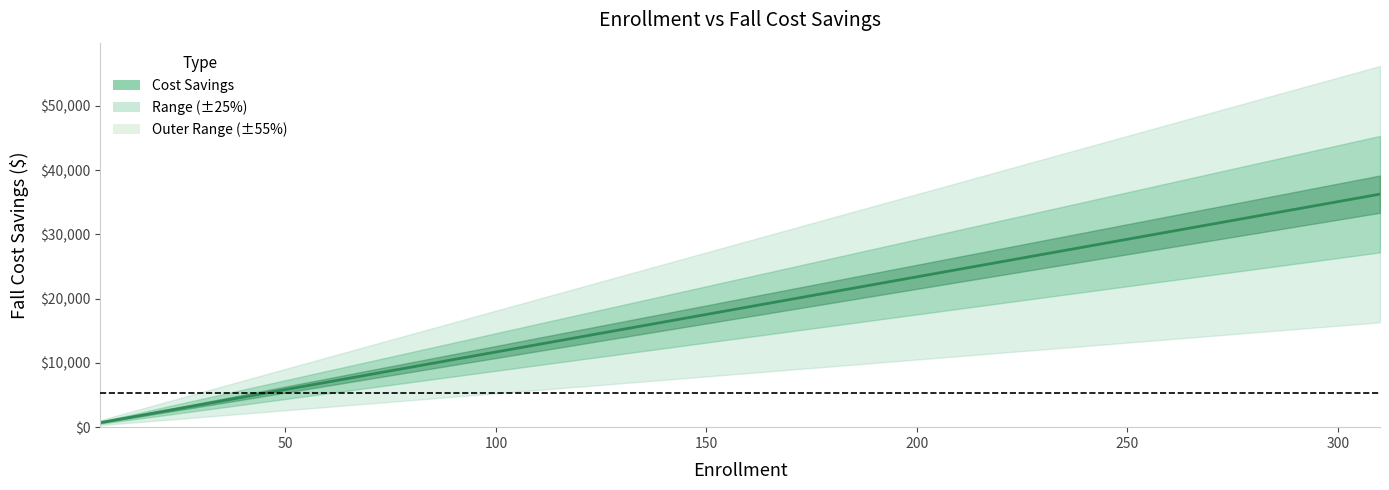

At which category does the chart reach its minimum across all series?

6